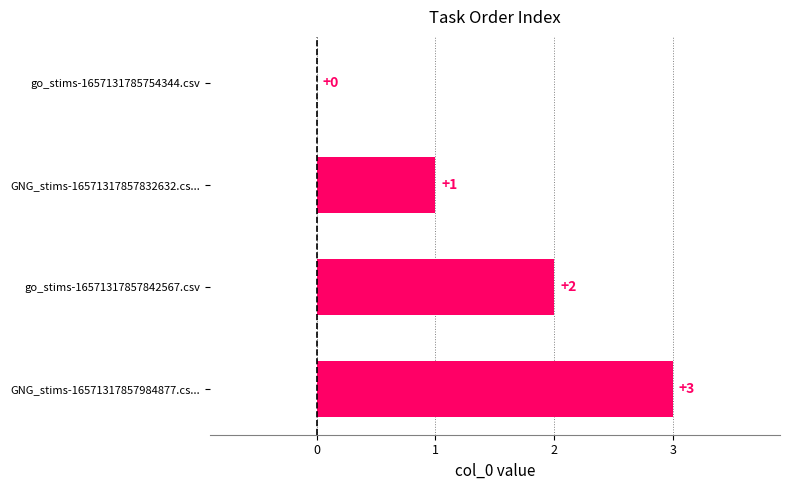

Where is the data nearest to the value 1?

GNG_stims-16571317857832632.cs...